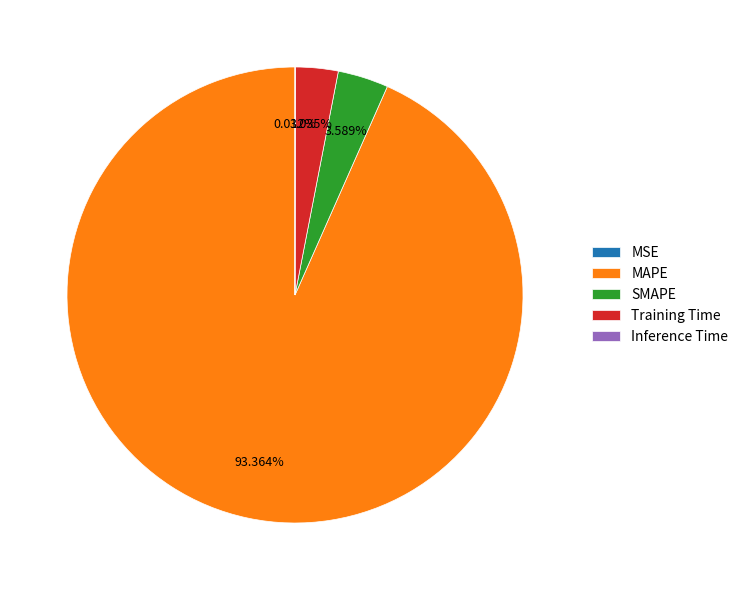

To the nearest percent, what is the difference between the largest and smallest slice percentages?

93%